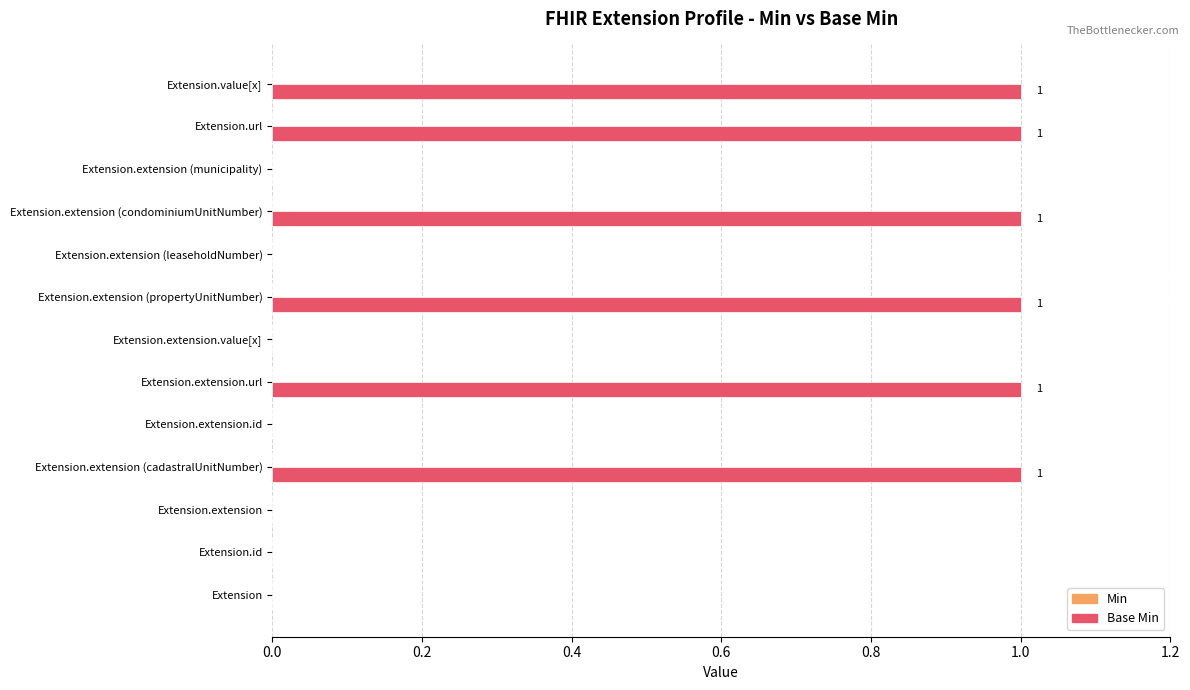

The value at Extension.extension is 0. True or false?

True